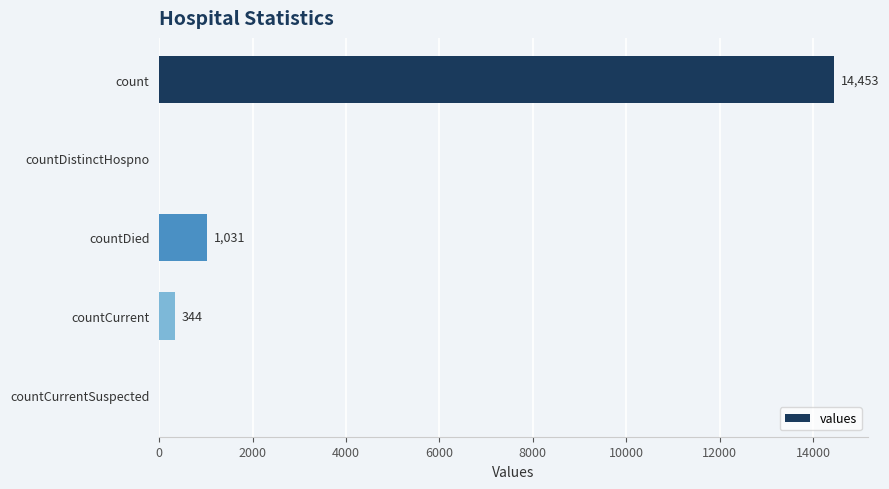

Where is the data nearest to the value 7226?

countDied